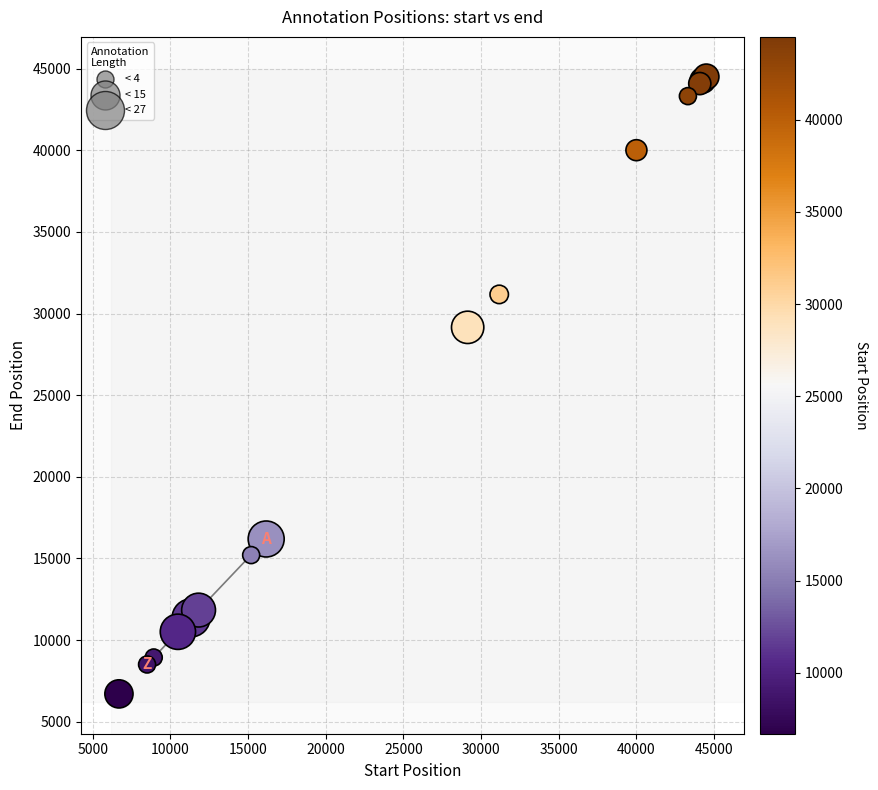

What Y value in the scatter plot is closest to 25606?

29157